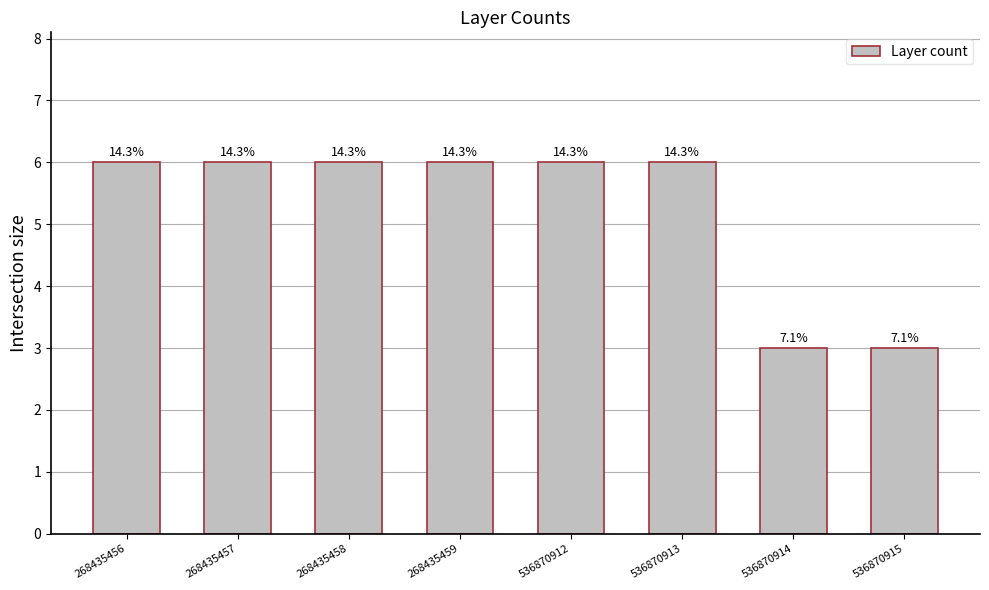

What is the difference between the maximum and minimum values?

3